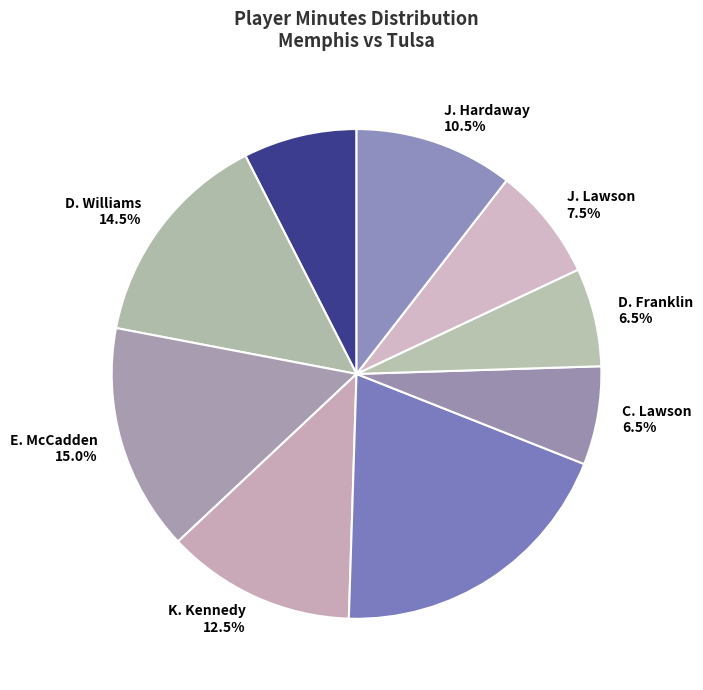

Approximately how many times larger is the value at D. Franklin 6.5% compared to K. Kennedy 12.5%?

0.5